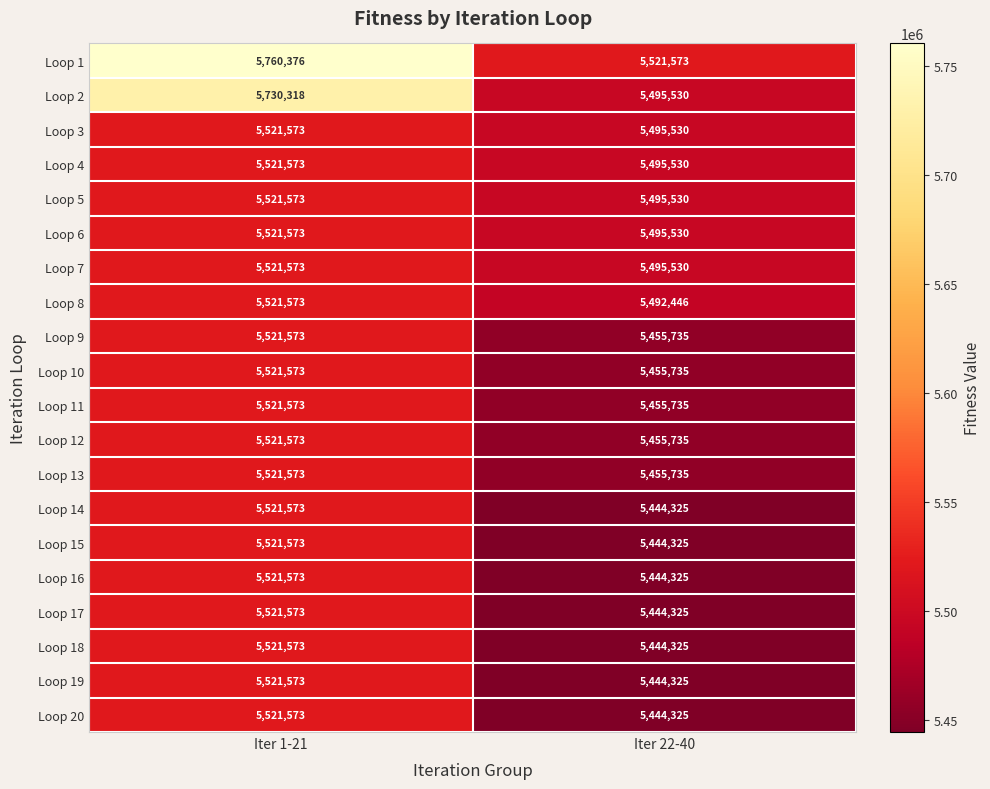

Which series changed the most between Iter 1-21 and Iter 22-40?

Loop 1